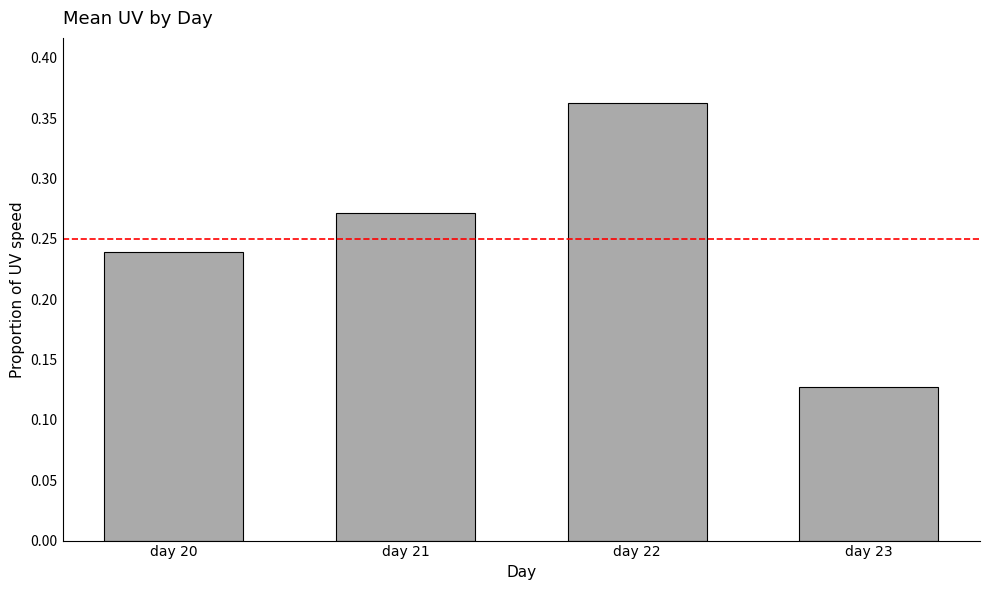

How many values are between 0 and 1?

4